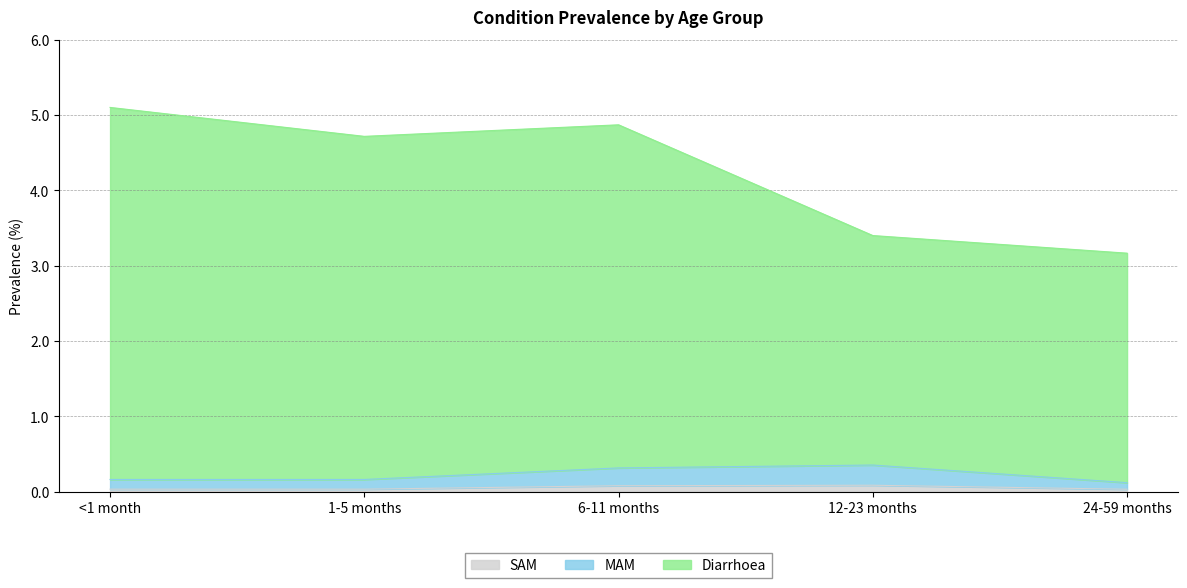

Reading left to right, extract all data points from this chart.

Diarrhoea: <1 month=5.1	1-5 months=4.7	6-11 months=4.9	12-23 months=3.4	24-59 months=3.2
MAM: <1 month=0.2	1-5 months=0.2	6-11 months=0.3	12-23 months=0.4	24-59 months=0.1
SAM: <1 month=0.0	1-5 months=0.0	6-11 months=0.1	12-23 months=0.1	24-59 months=0.0